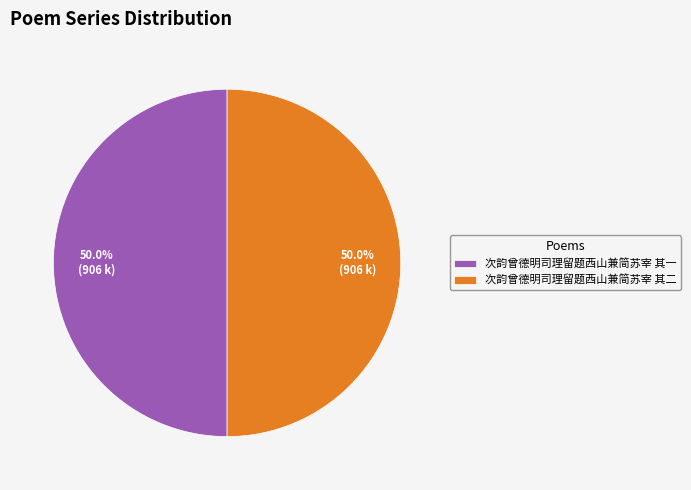

What portion of the pie excludes 次韵曾德明司理留题西山兼简苏宰 其一?

50.0%